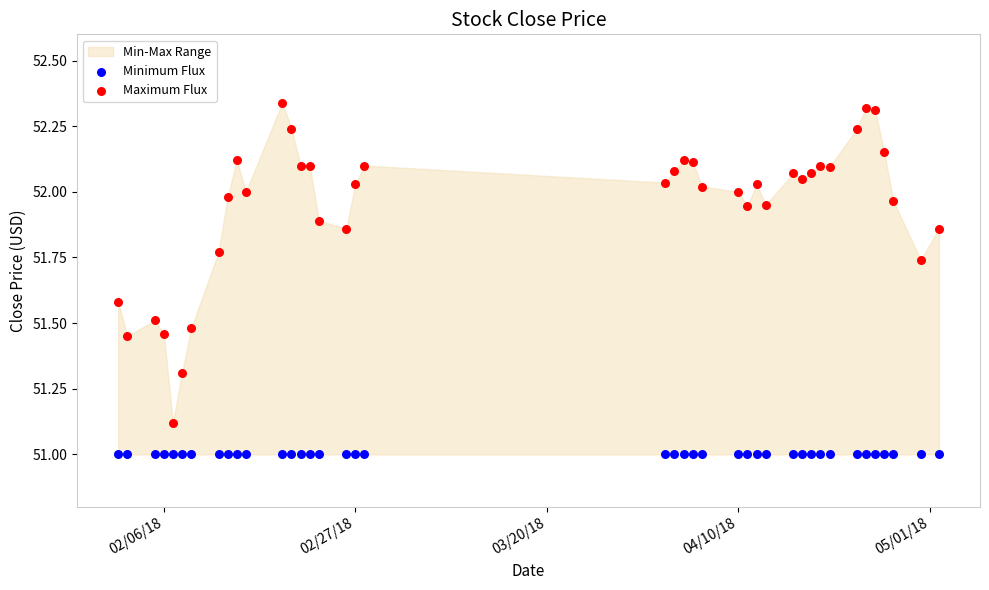

Which series reaches the maximum Y coordinate?

Maximum Flux